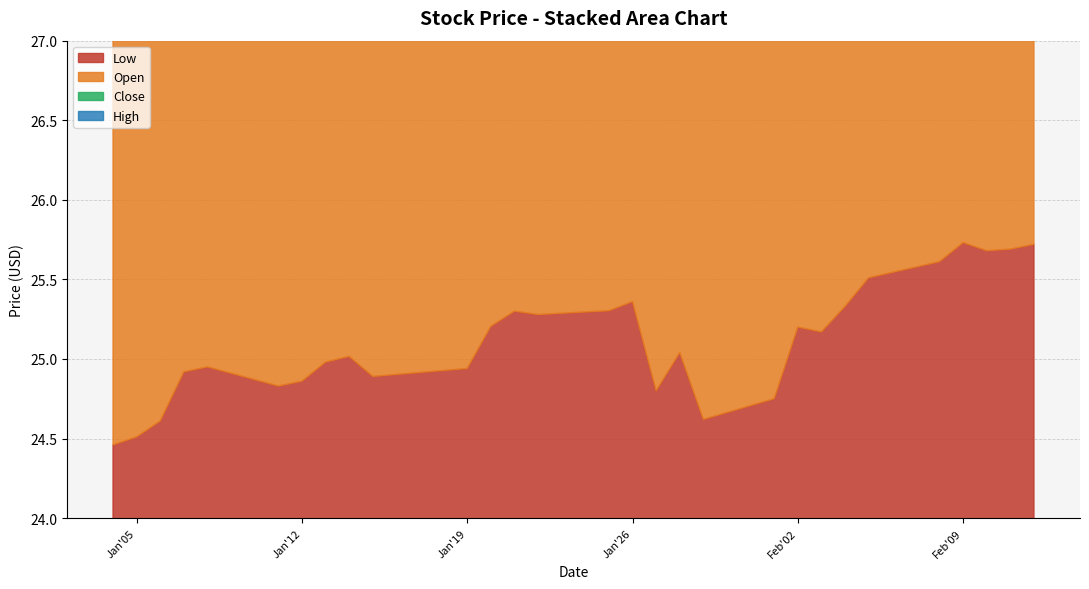

At which category is the sum across all series the highest?

2021-02-11